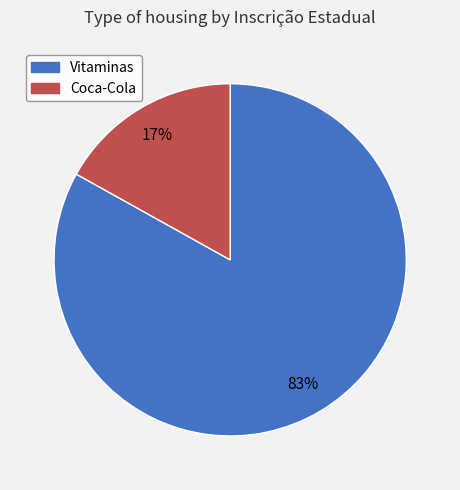

Is there any slice that represents more than half of the pie?

Yes